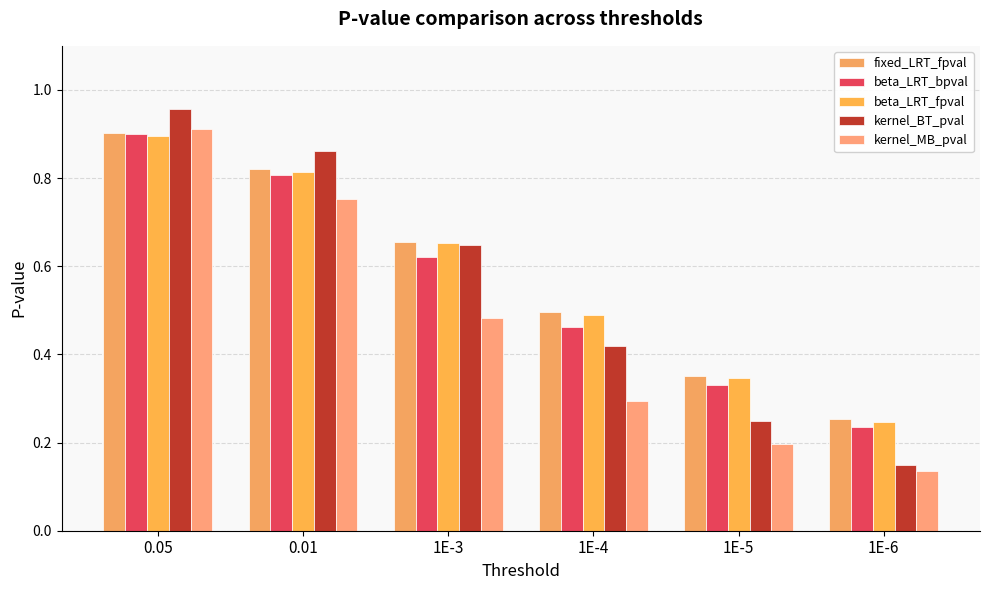

Which has a higher value, 1E-3 or 1E-6?

1E-3